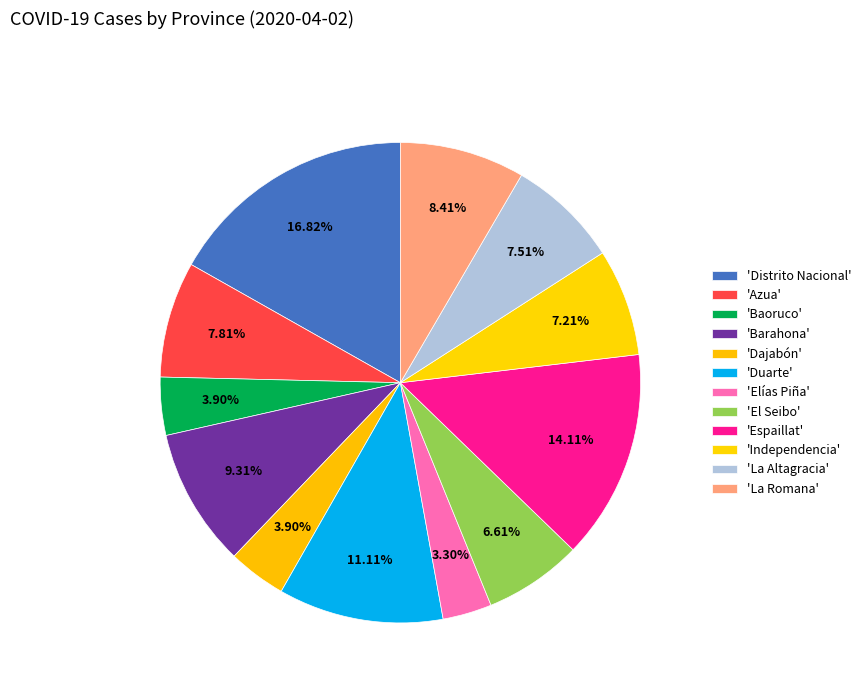

How many segments does this pie chart have?

12